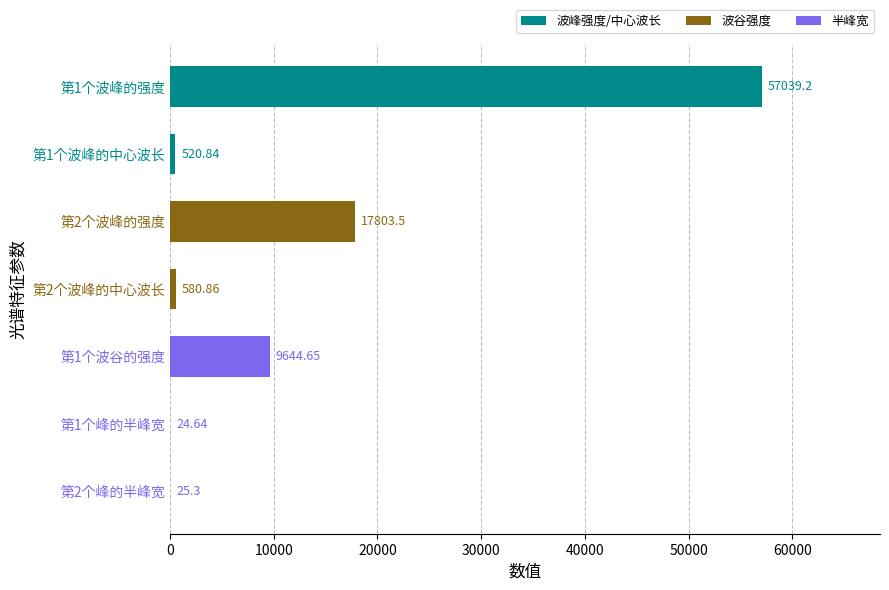

Approximately how many times larger is the value at 第1个波谷的强度 compared to 第1个波峰的中心波长?

18.5